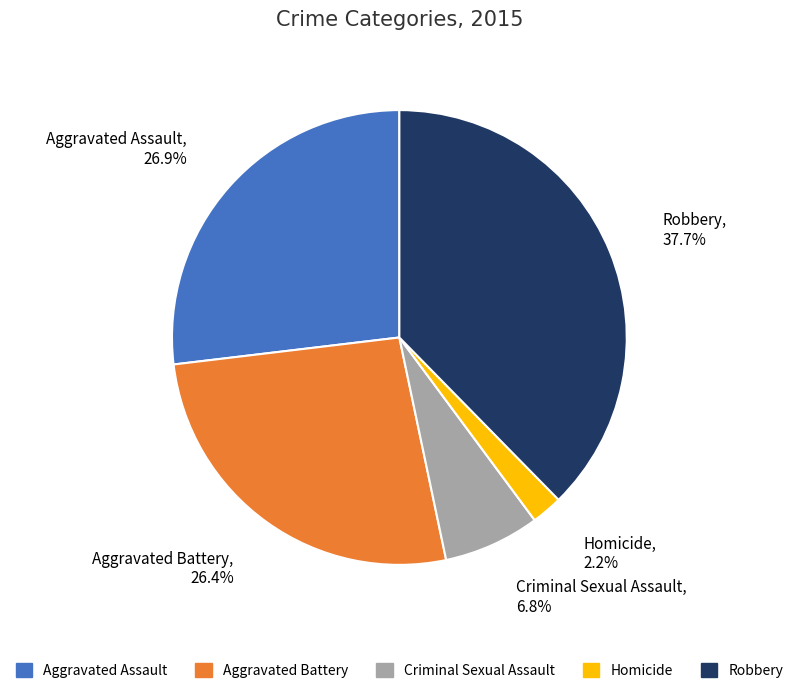

To the nearest percent, what portion does Aggravated Assault represent?

27%